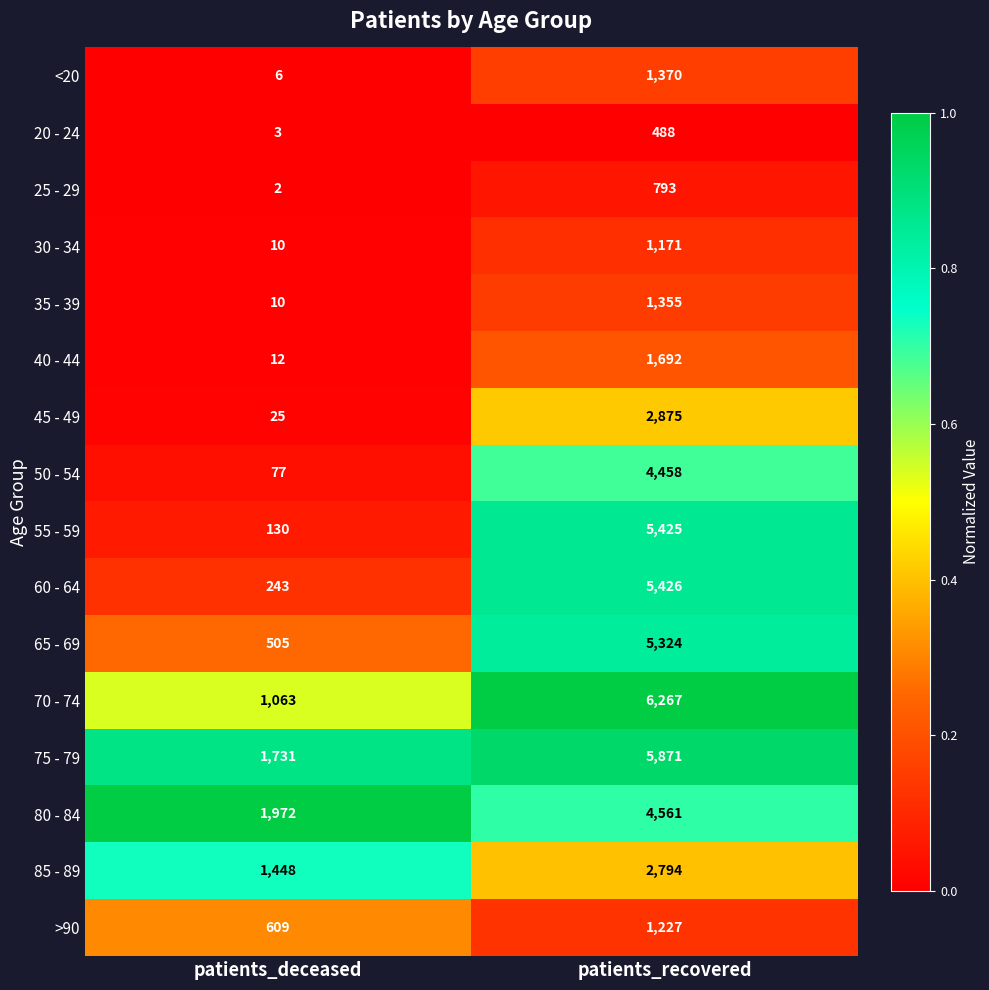

How many distinct data groups are displayed?

16